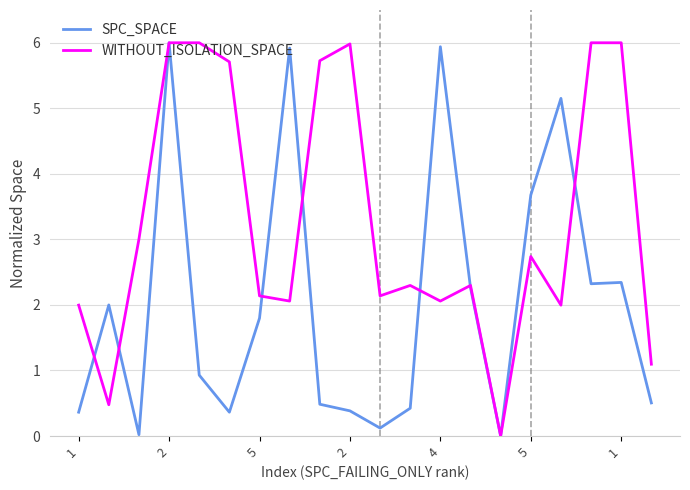

Does the chart have visible grid lines?

Yes